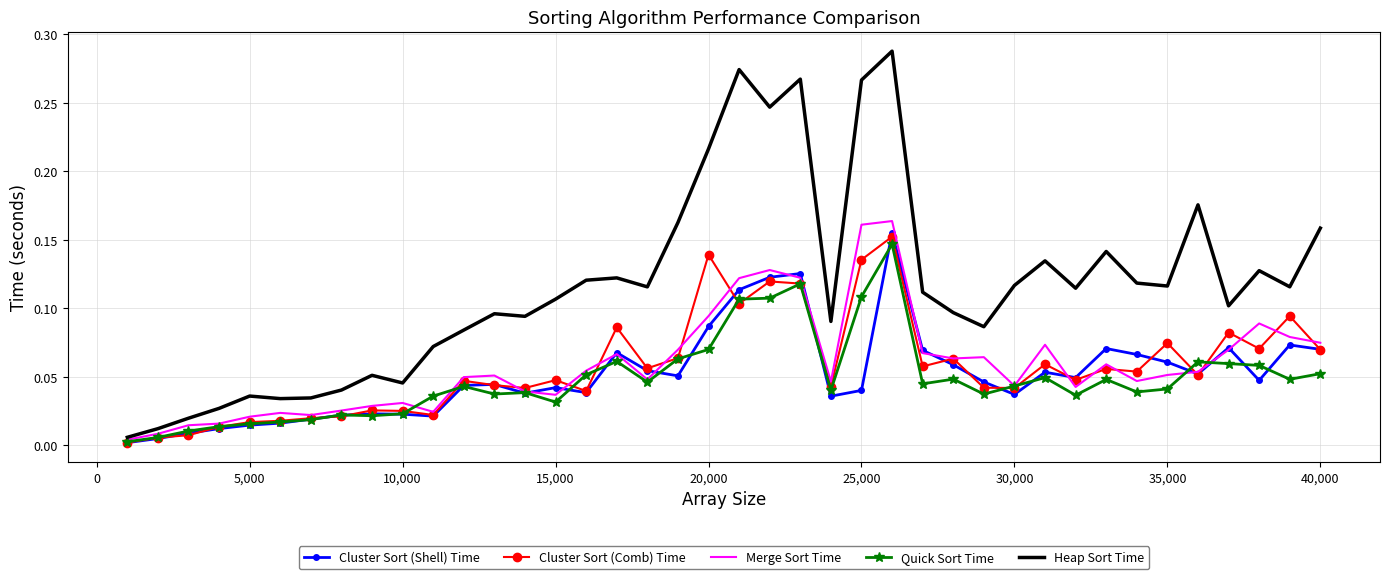

Which series has the largest range (max minus min)?

Heap Sort Time